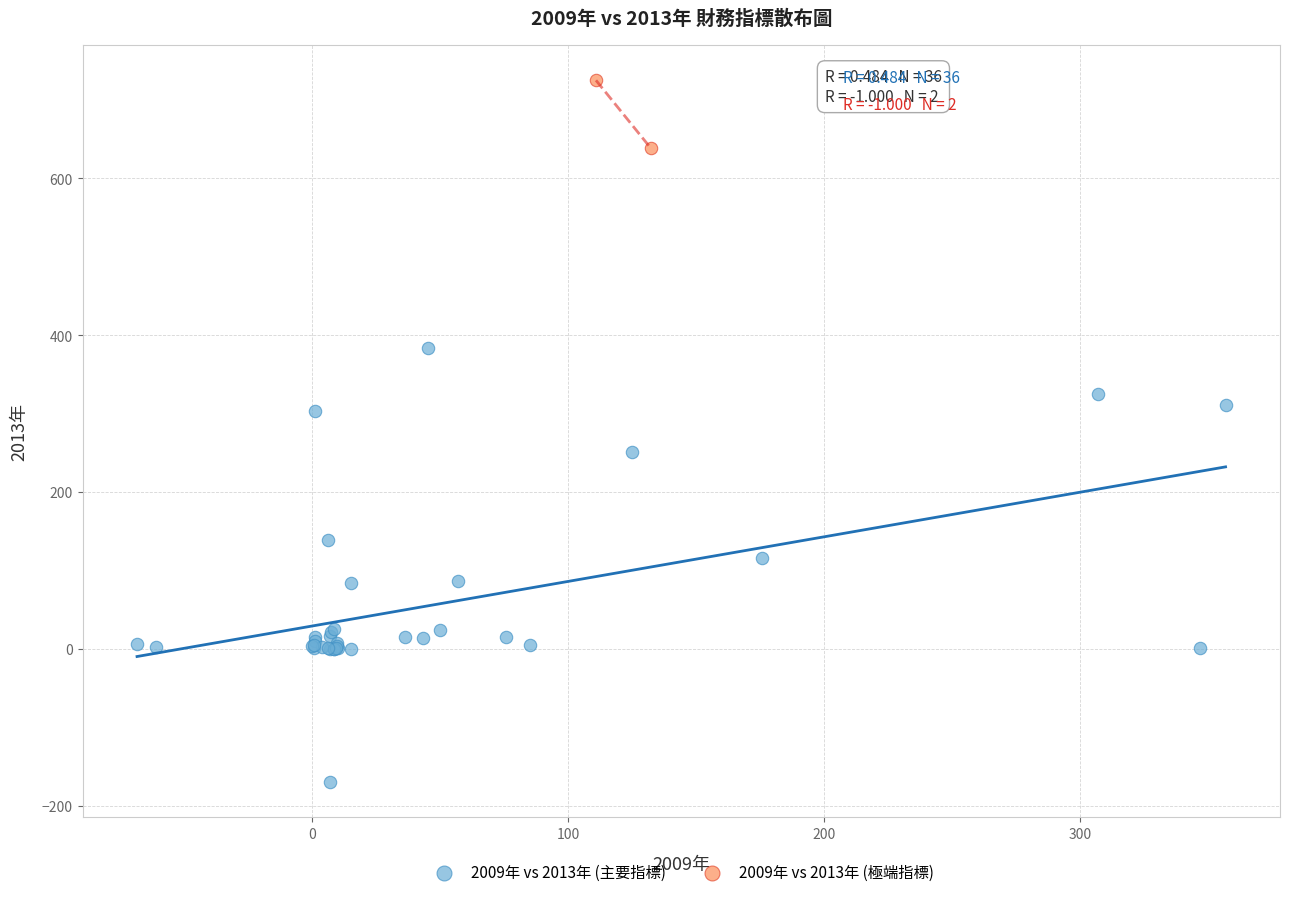

What are all the series names shown in the legend?

2009年 vs 2013年 (主要指標), 2009年 vs 2013年 (極端指標)